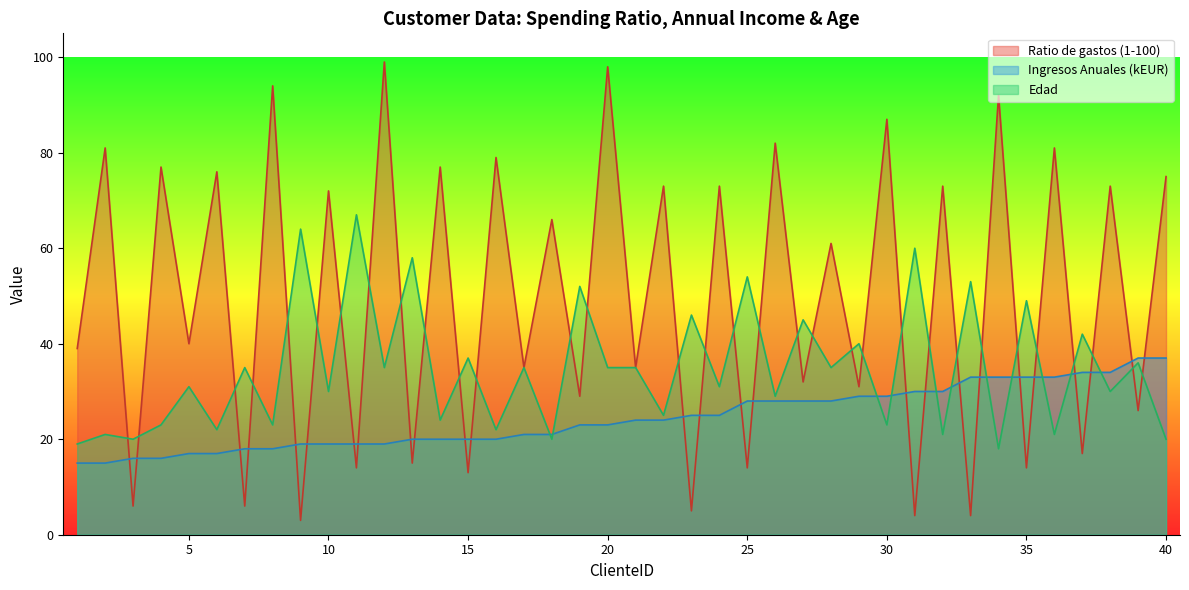

True or false: Ratio de gastos (1-100) has more than 1 points higher than both neighbors.

True